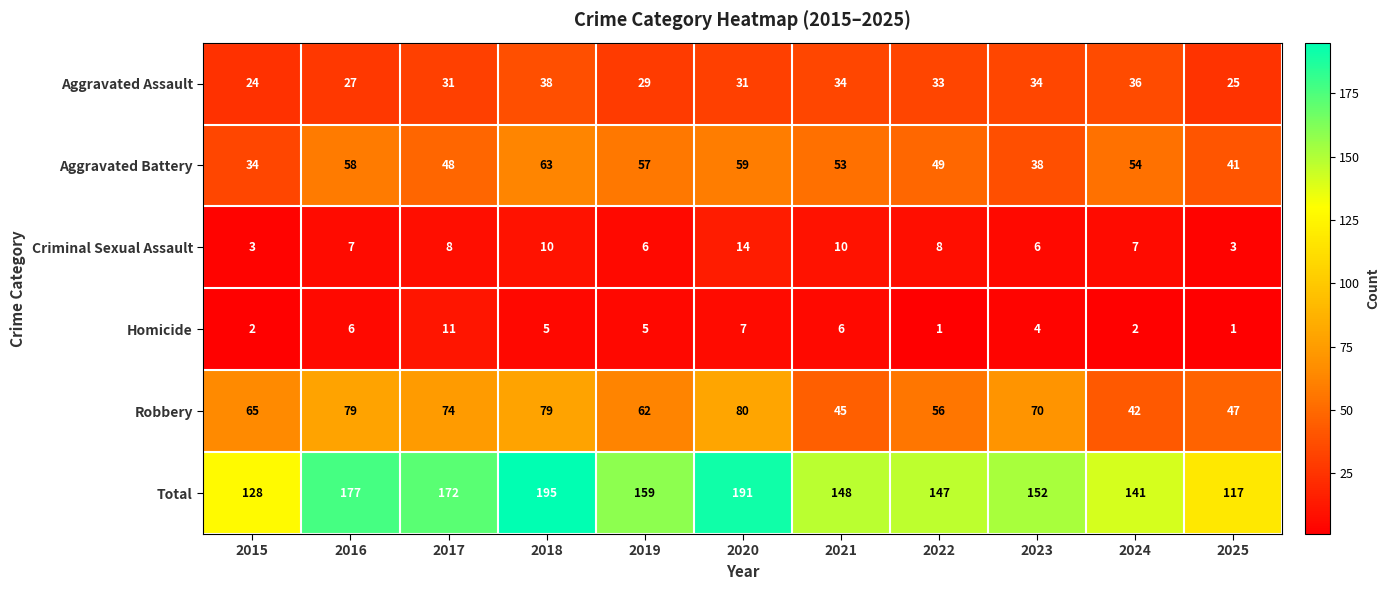

At which label does Aggravated Battery first exceed 53?

2016